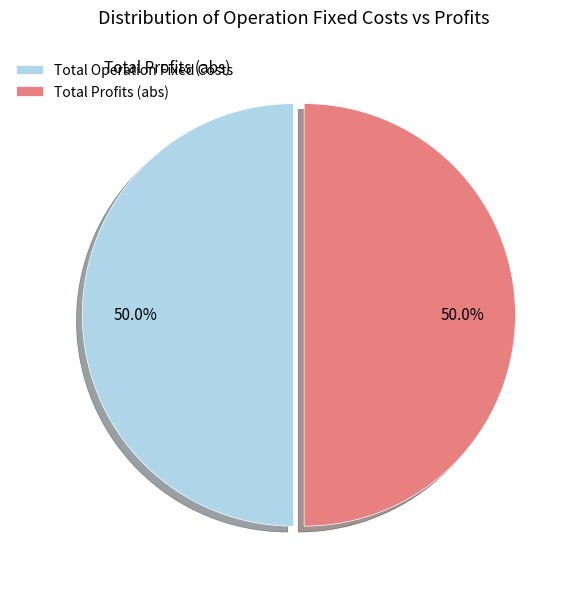

What is the ratio of the value at Total Profits (abs) to the value at Total Operation Fixed Costs?

1.0